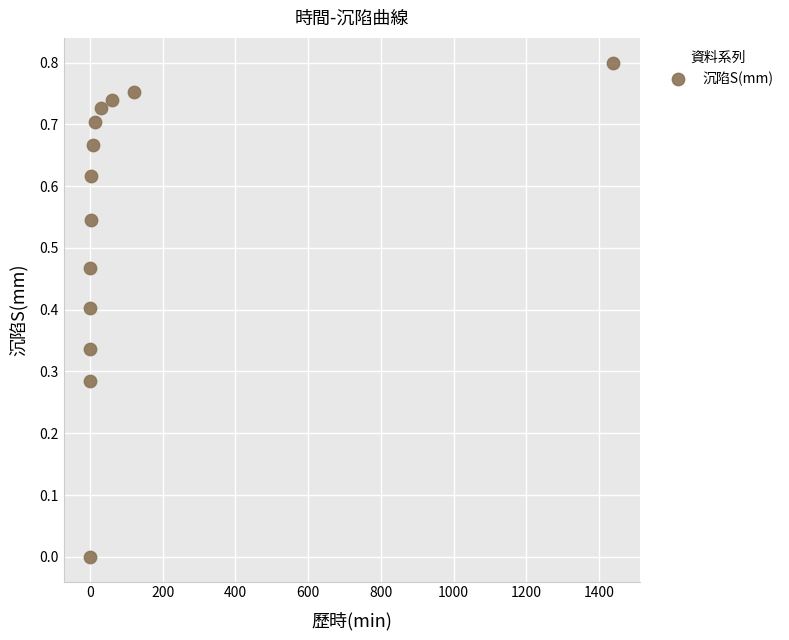

What is the range of X values (max minus min)?

1440.0